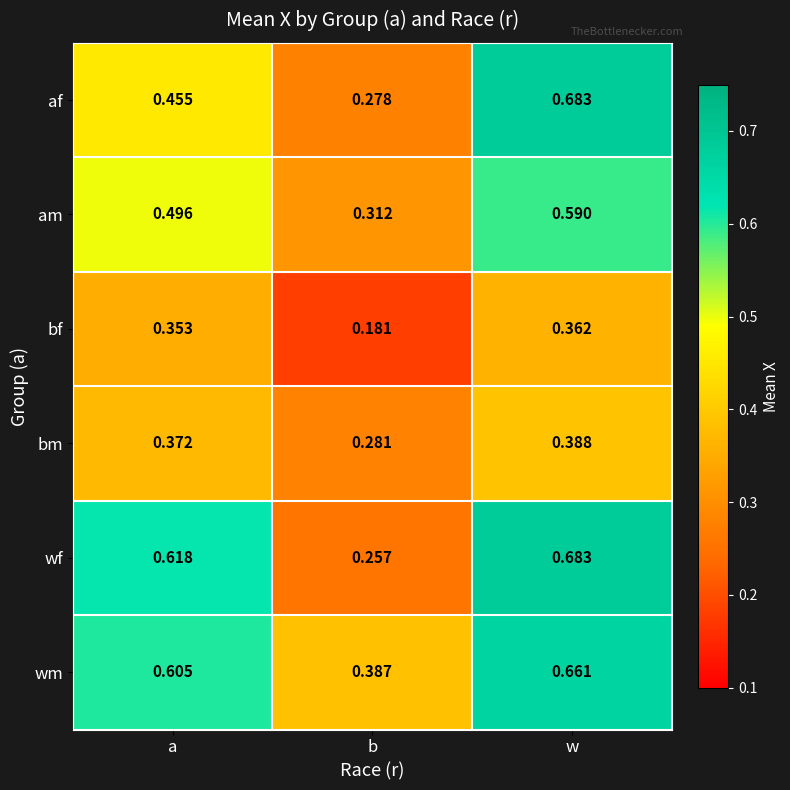

At which label is wm closest to 0?

b